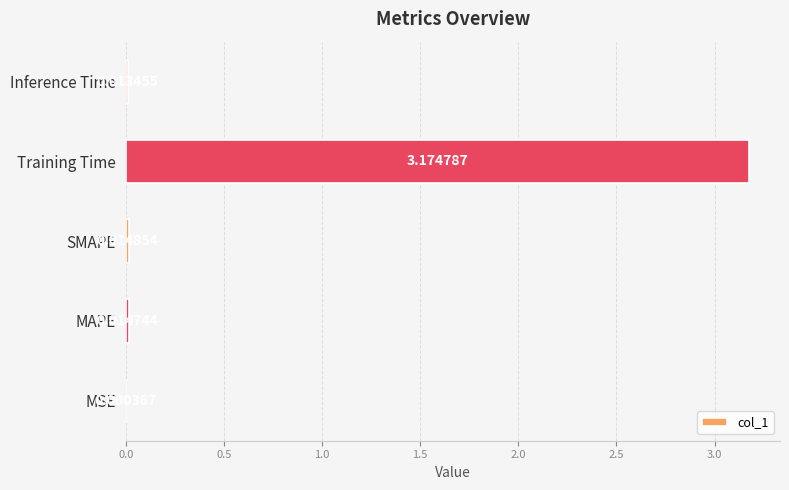

What is the change in value from MSE to Training Time?

+3.2